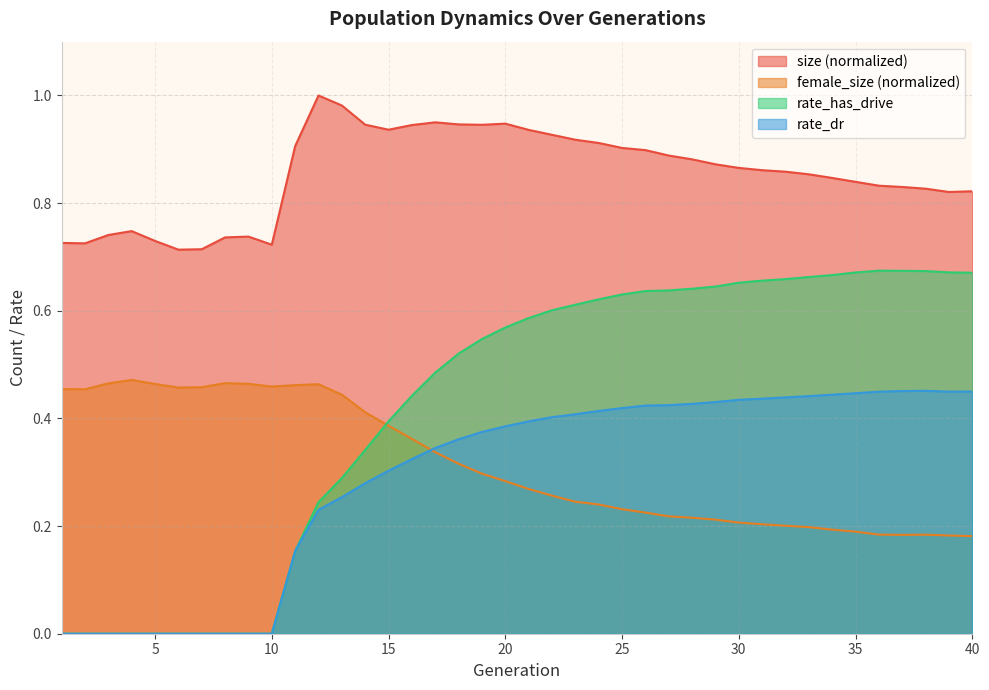

Count the number of categories in the chart.

40